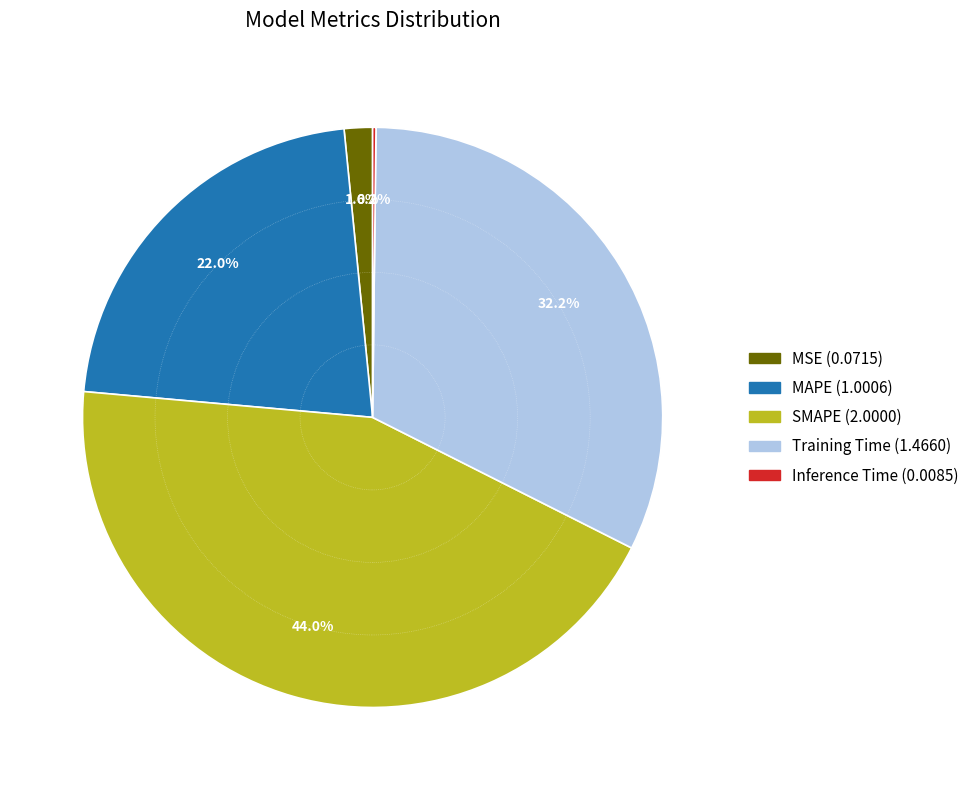

Does SMAPE represent more than half of the total?

No